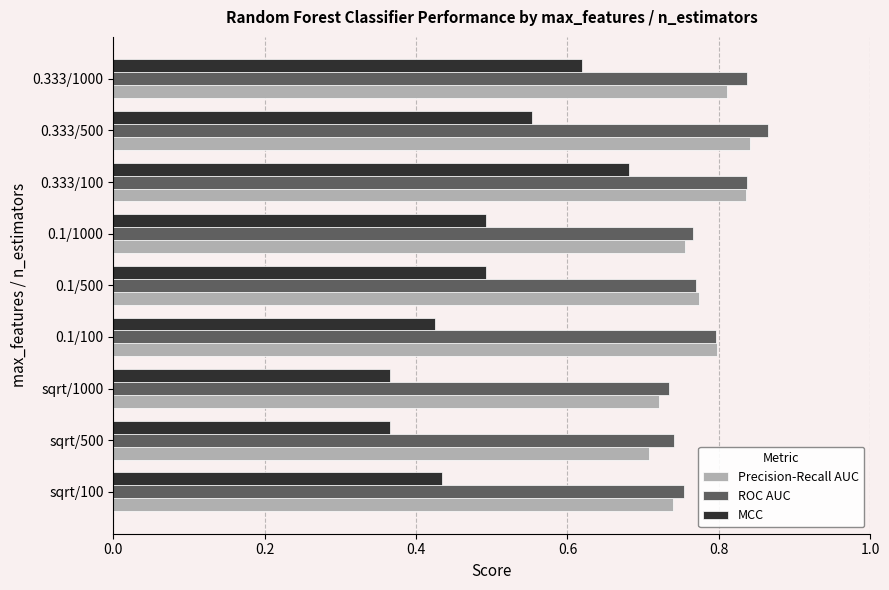

The MCC series shows 0.1 at 0.1/1000. True or false?

False